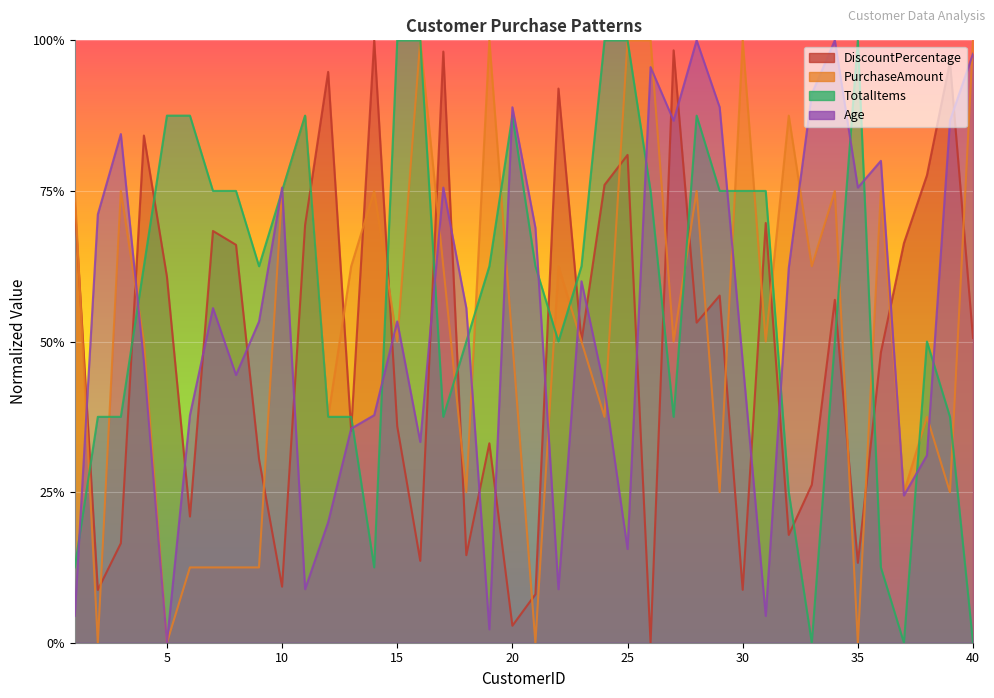

List the labels in order of DiscountPercentage value, largest first.

14, 27, 17, 39, 12, 22, 4, 25, 38, 24, 1, 31, 11, 7, 37, 8, 5, 29, 34, 28, 40, 23, 36, 15, 13, 19, 9, 33, 6, 32, 3, 18, 16, 35, 10, 30, 2, 21, 20, 26